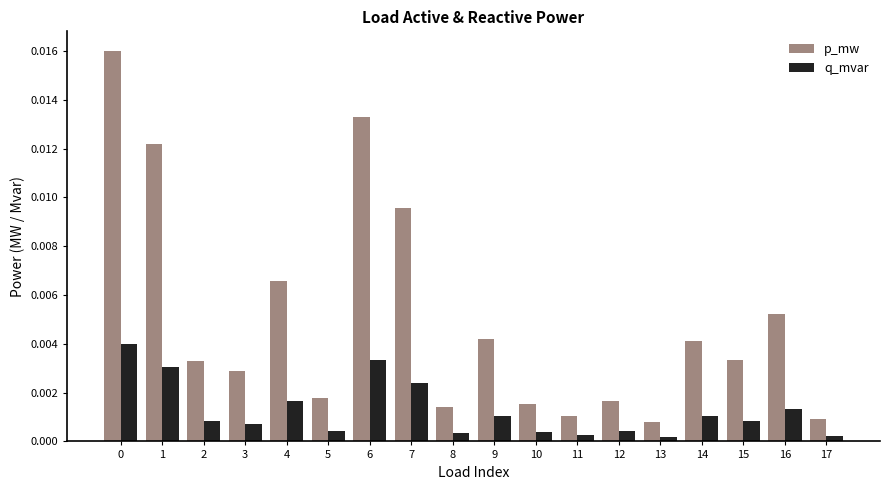

How many series are shown in this chart?

2